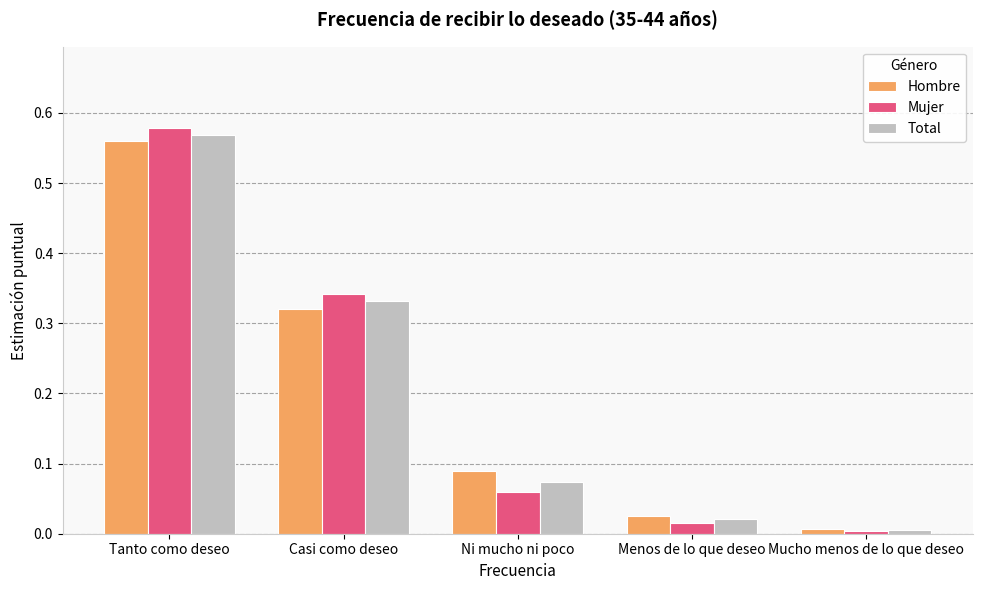

At which category does the chart reach its peak across all series?

Tanto como deseo